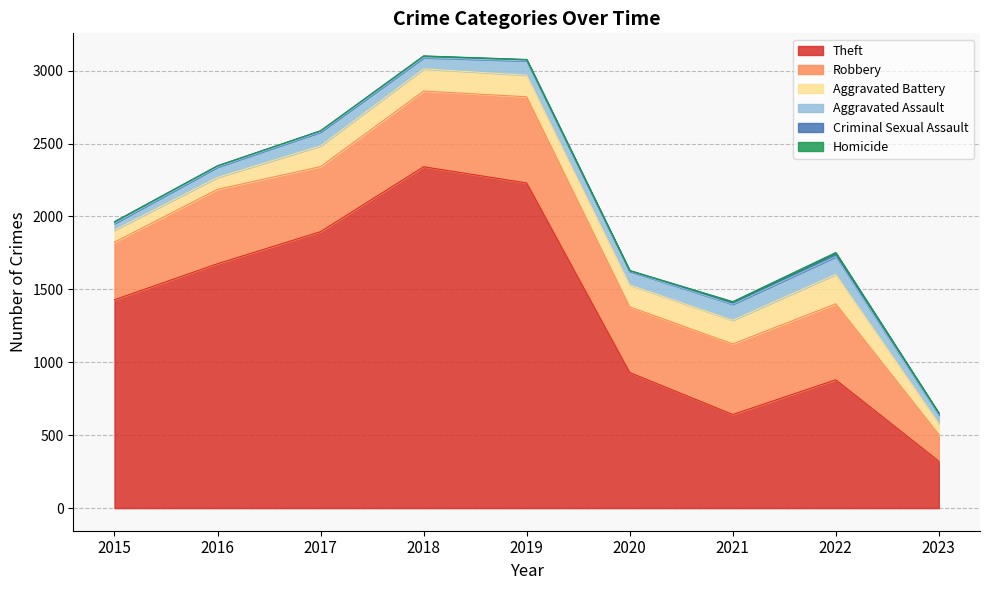

Is the value of Homicide at 2019 greater than the value of Aggravated Battery at 2016?

No